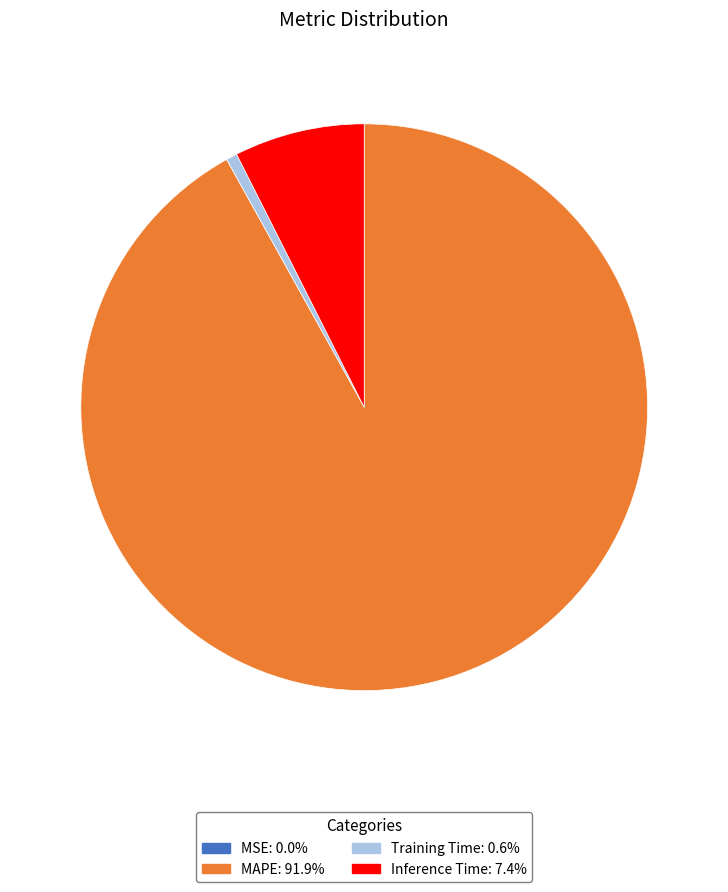

Is the sum of Inference Time and MAPE greater than half?

Yes